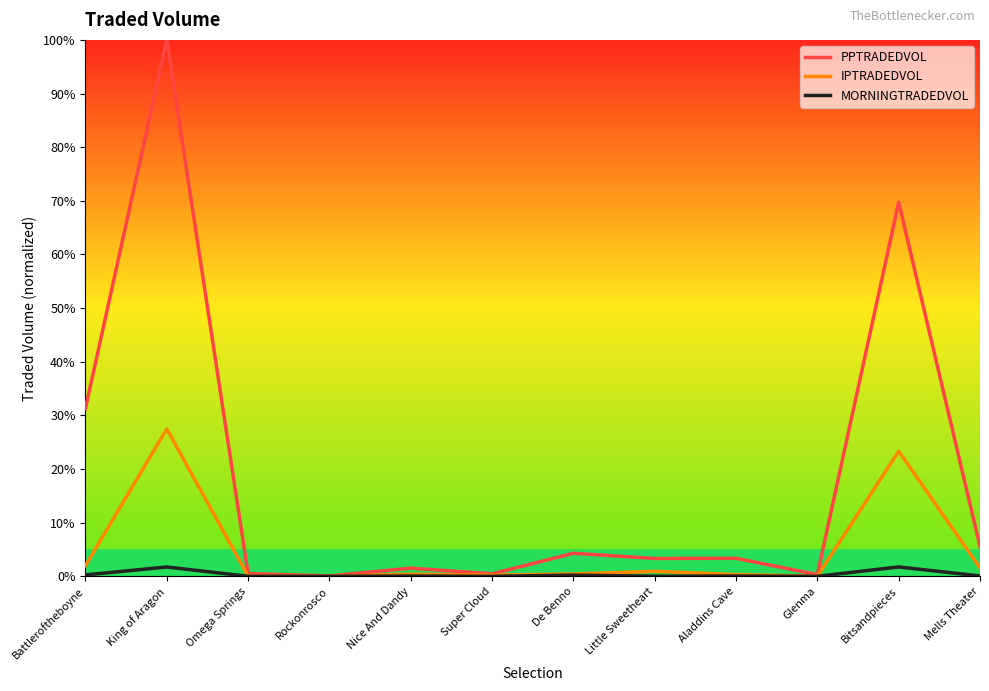

The value of PPTRADEDVOL at Rockonrosco is 0.1. True or false?

True